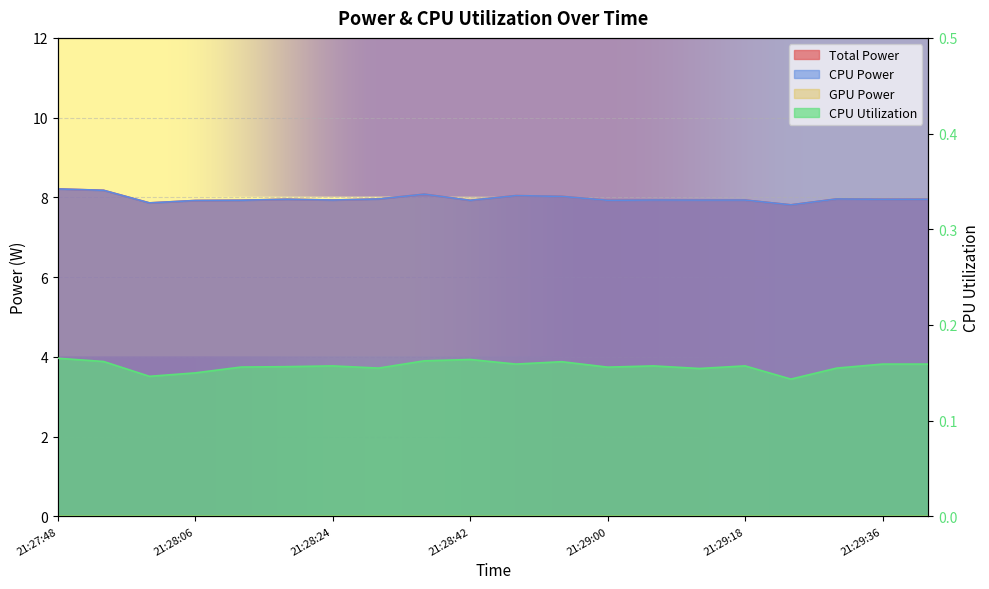

Which has a higher value, 21:28:12 or 21:29:36?

21:29:36